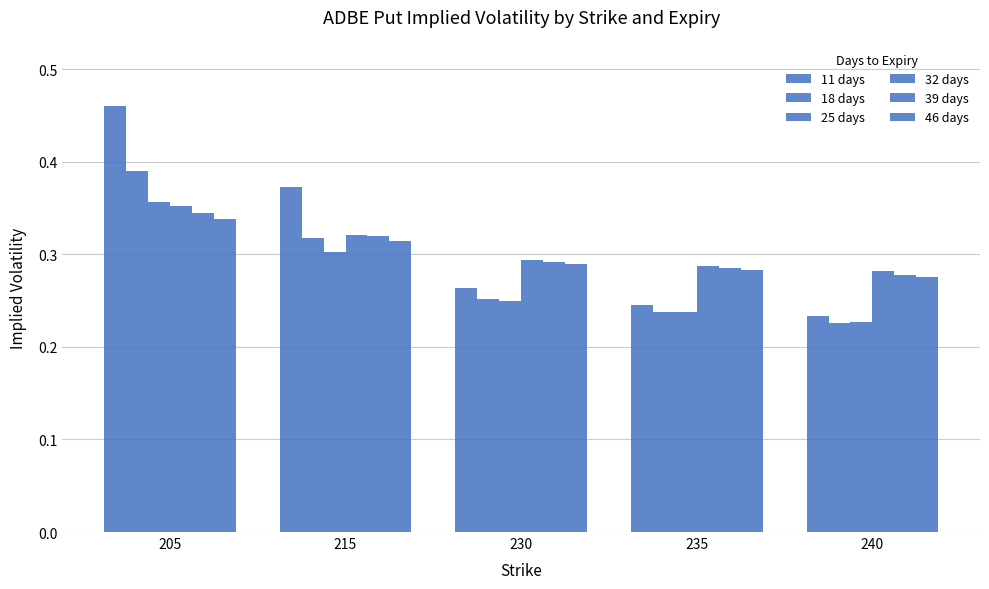

What is the sum of the 32 days values at 230 and 235?

0.6